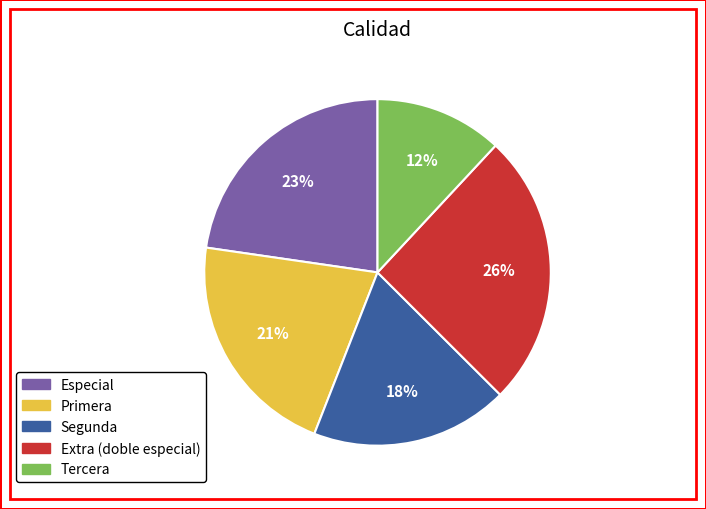

Count the number of slices in the pie.

5